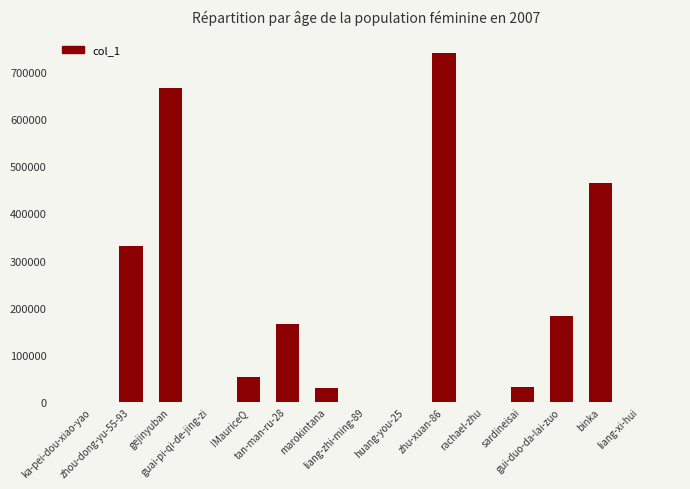

Does the chart contain stacked bars?

No